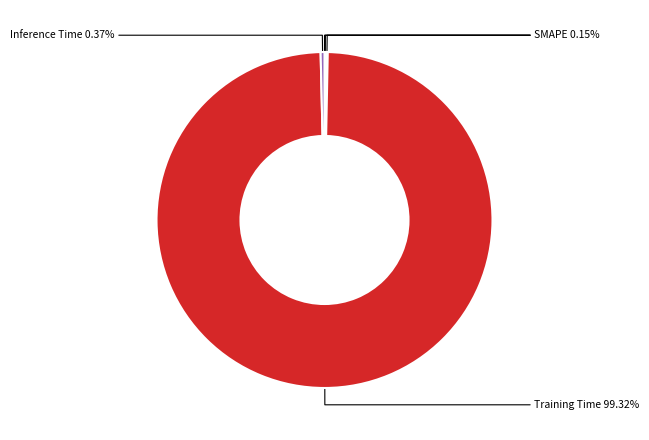

Is there a majority slice in this chart?

Yes